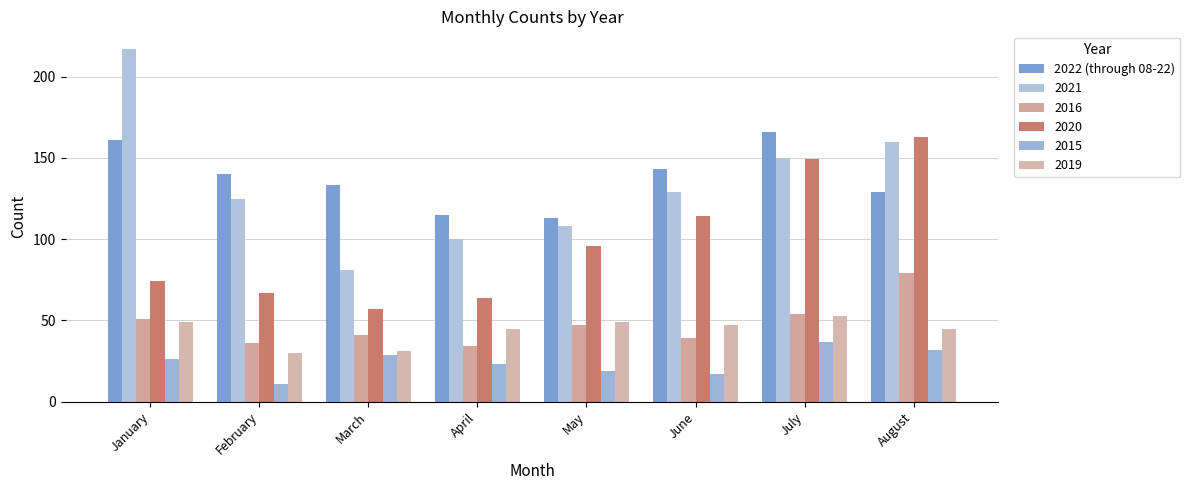

How many categories are shown in the chart?

8